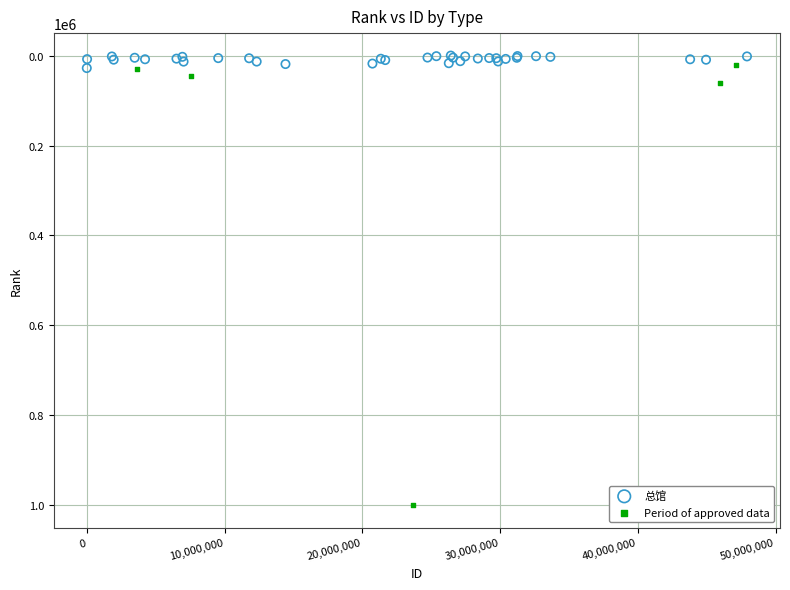

Which series has the widest spread of Y values?

Period of approved data